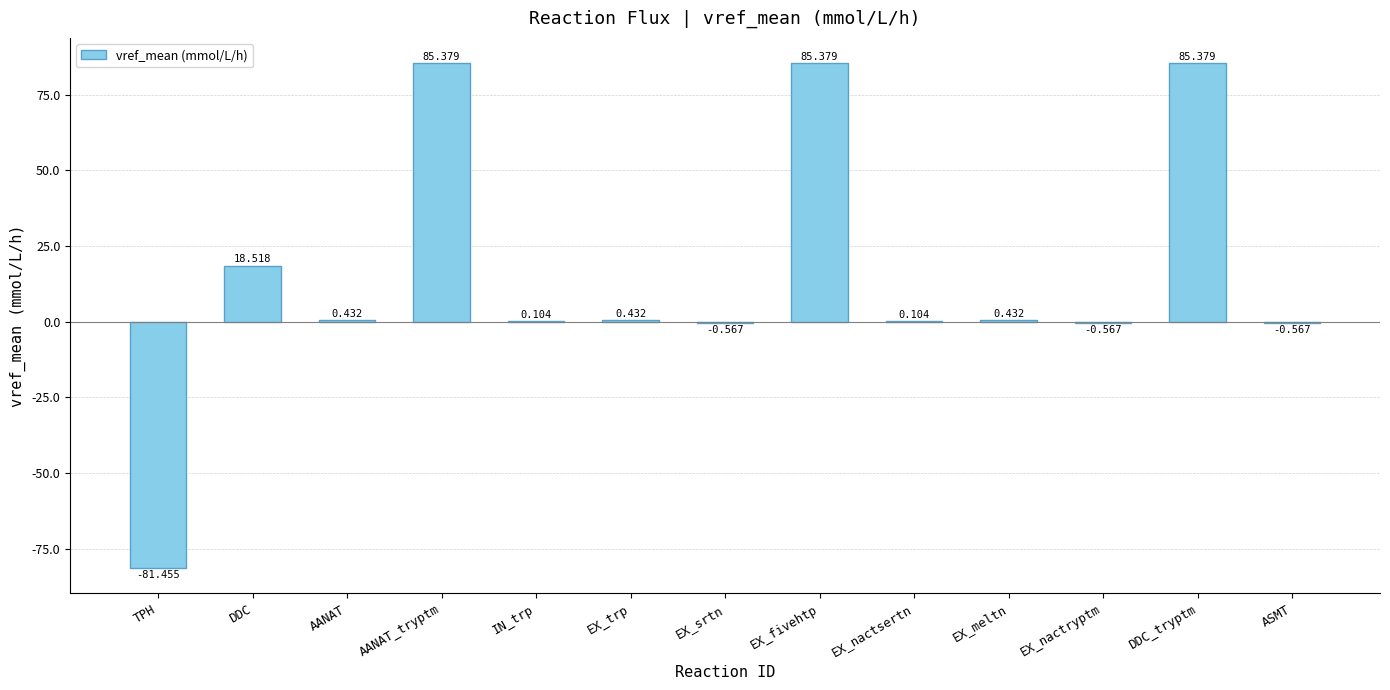

Between EX_nactsertn and AANAT_tryptm, which is larger?

AANAT_tryptm